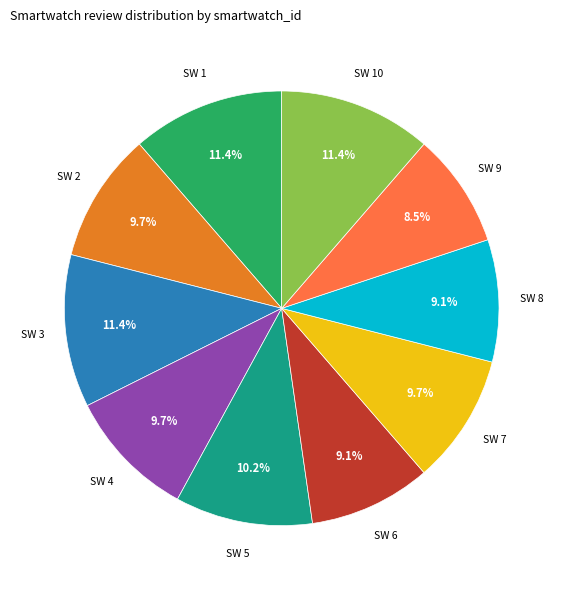

Does any single category account for the majority?

No